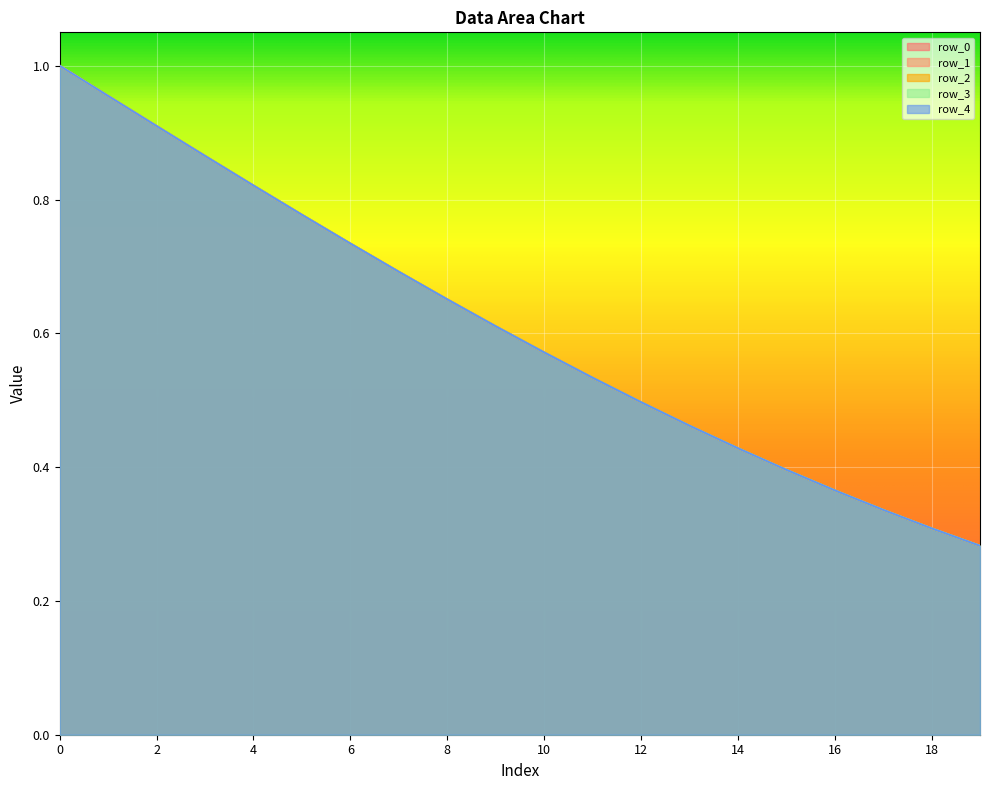

Is it true that row_2 equals 0.6 at 1?

False